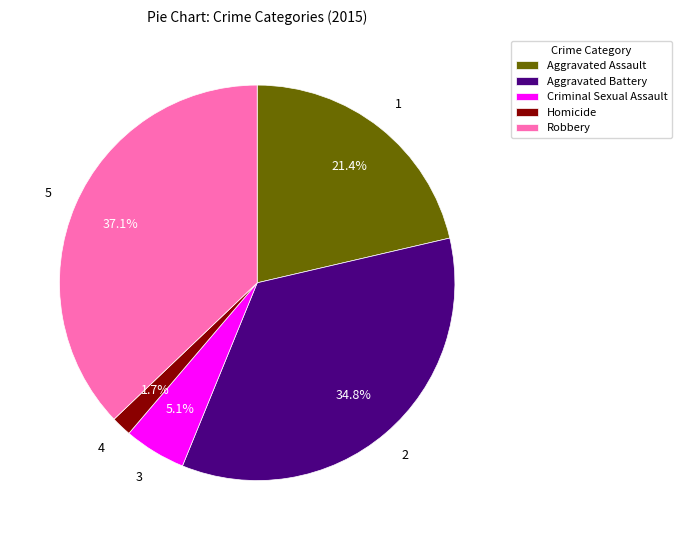

To the nearest percent, what is the difference between the Homicide and Criminal Sexual Assault slice percentages?

3%